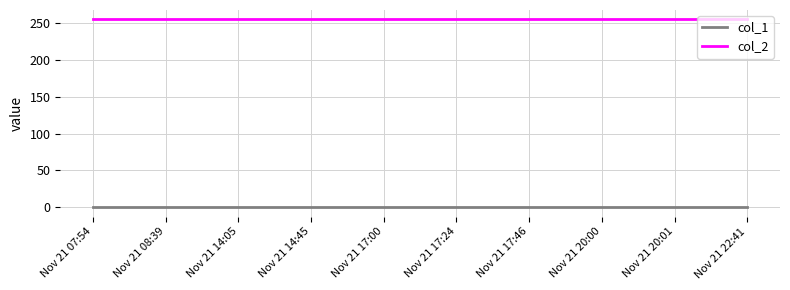

What are all the series names shown in the legend?

col_1, col_2